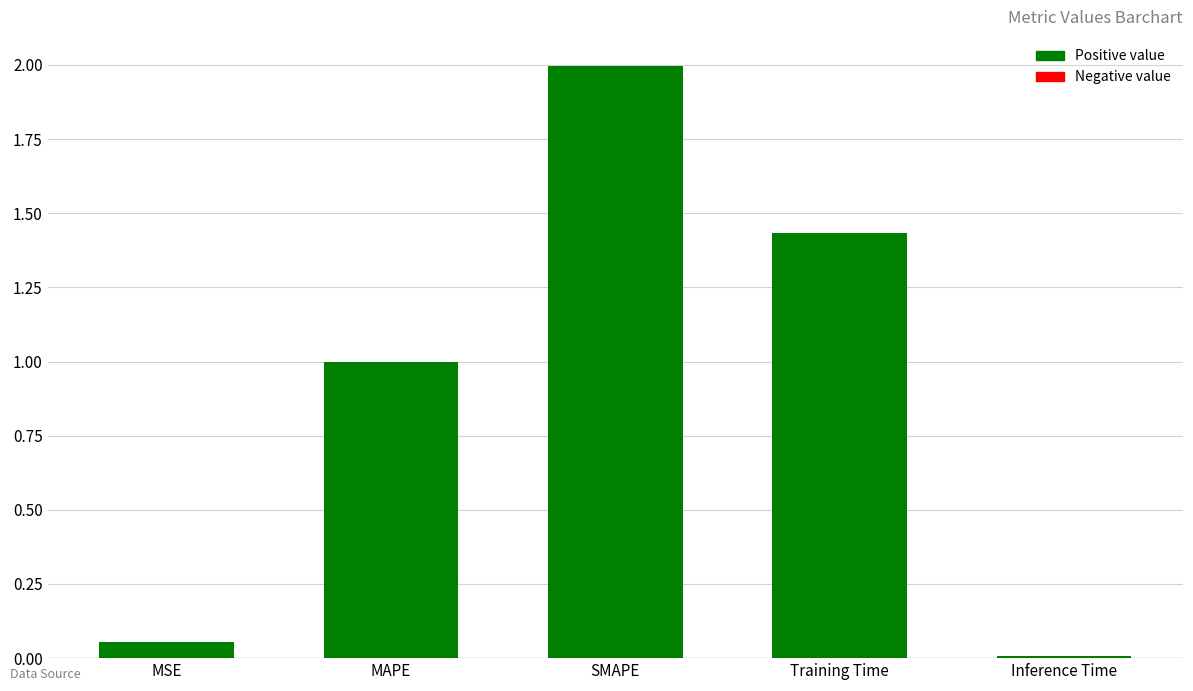

What is the average value?

0.9